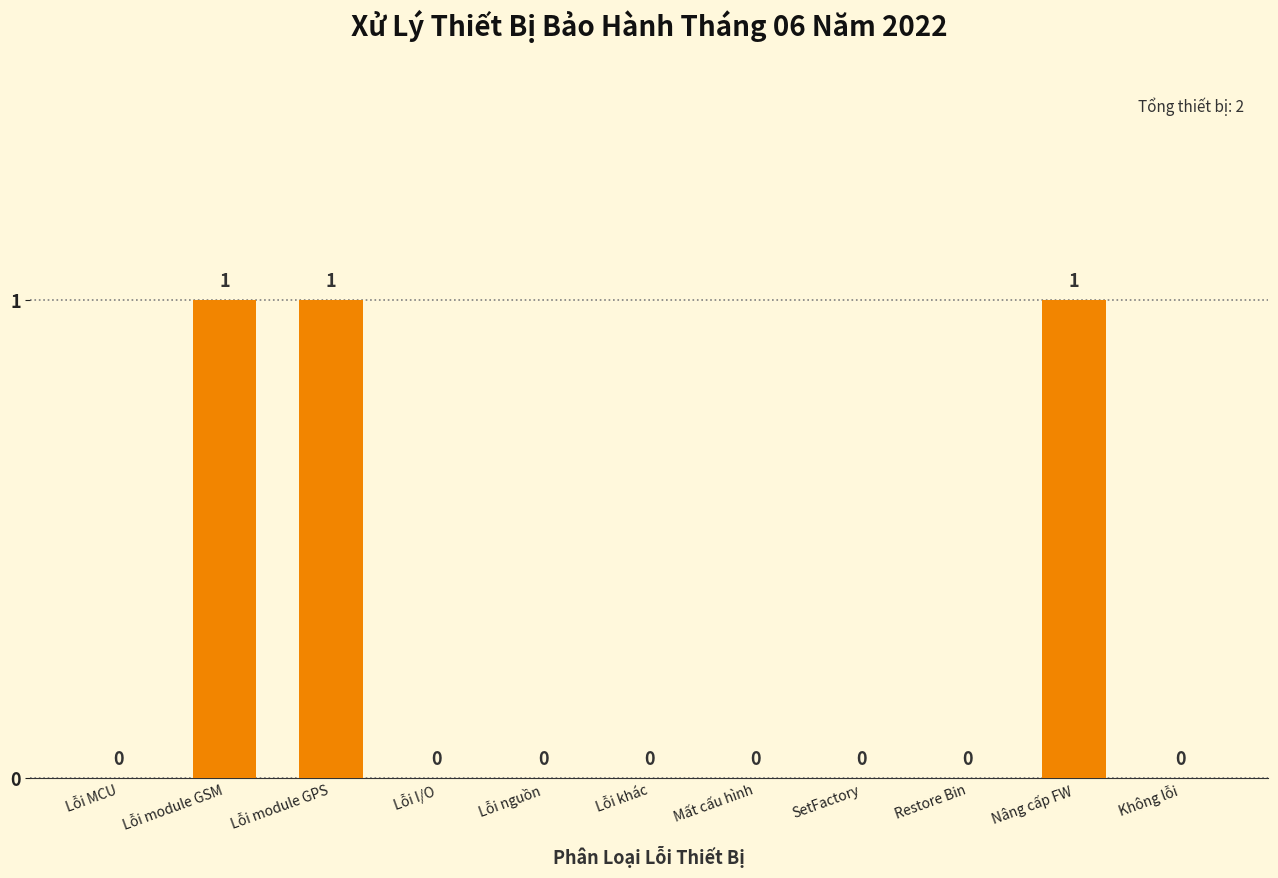

Reading left to right, transcribe all the data shown in this chart.

Lỗi MCU=0	Lỗi module GSM=1	Lỗi module GPS=1	Lỗi I/O=0	Lỗi nguồn=0	Lỗi khác=0	Mất cấu hình=0	SetFactory=0	Restore Bin=0	Nâng cấp FW=1	Không lỗi=0